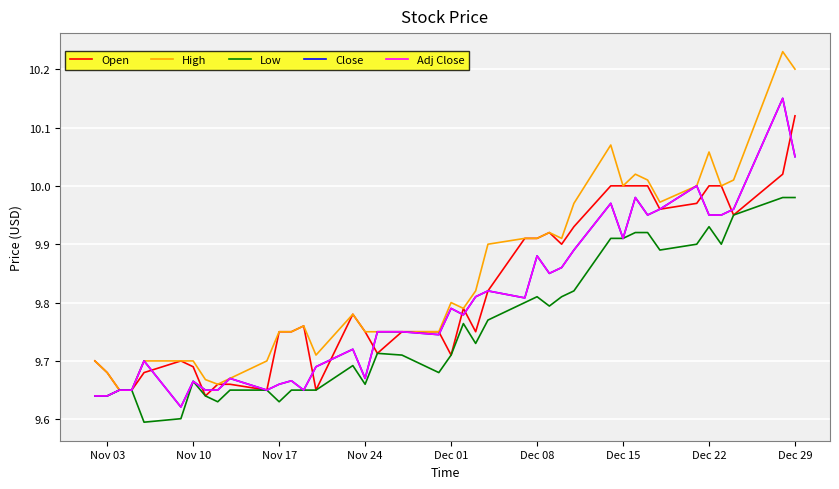

At how many categories does at least one series exceed 9?

40